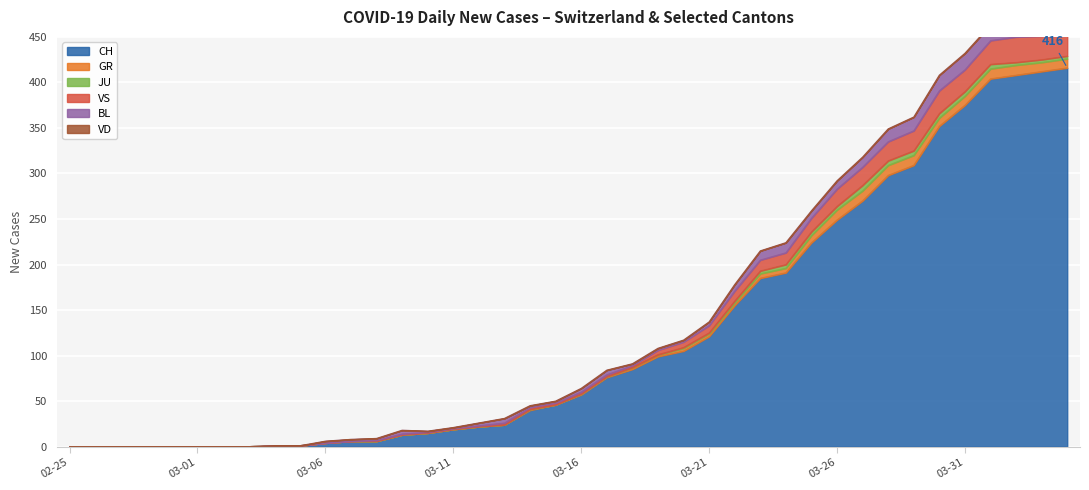

True or false: VS and GR intersect in this chart.

False